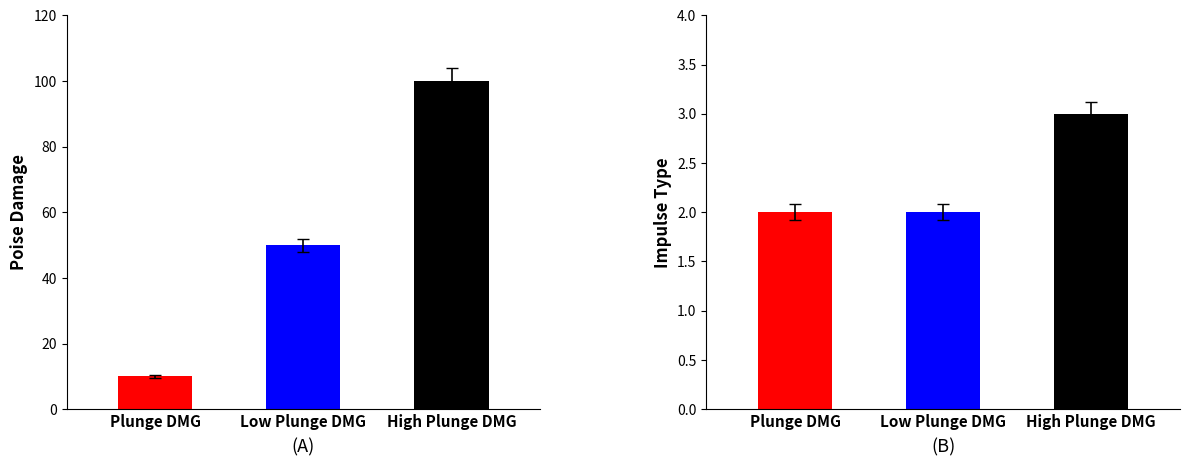

Which series changed the most between Low Plunge DMG and High Plunge DMG?

Poise Damage